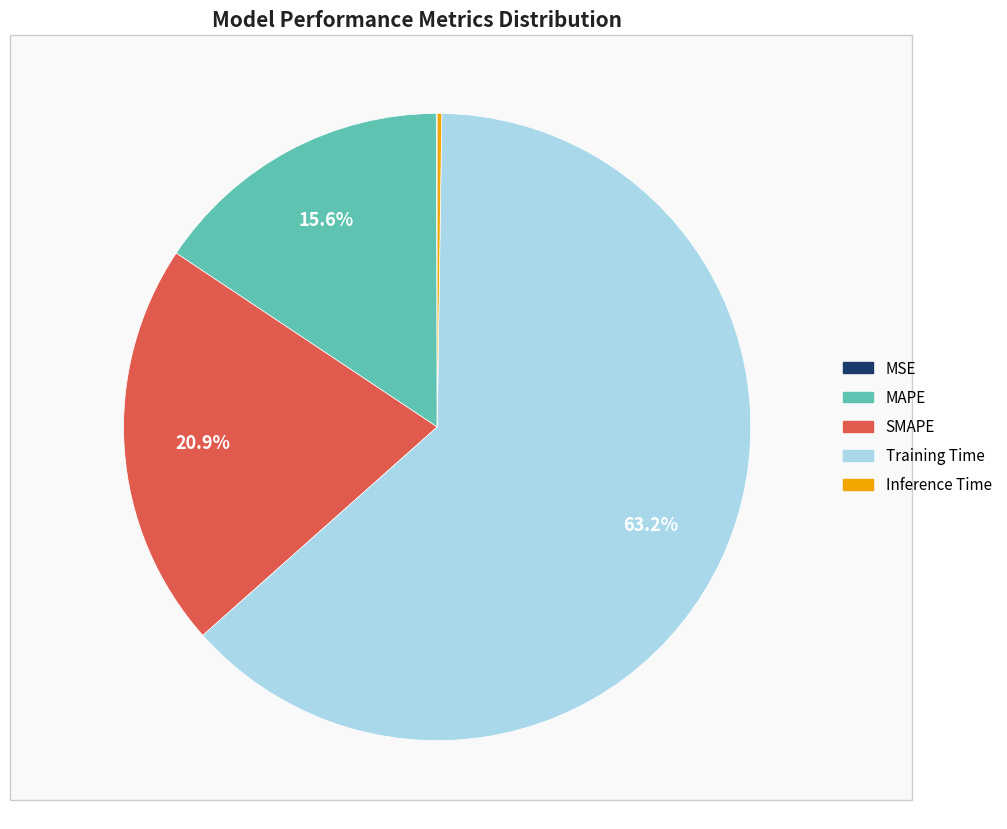

Which category accounts for the majority?

Training Time